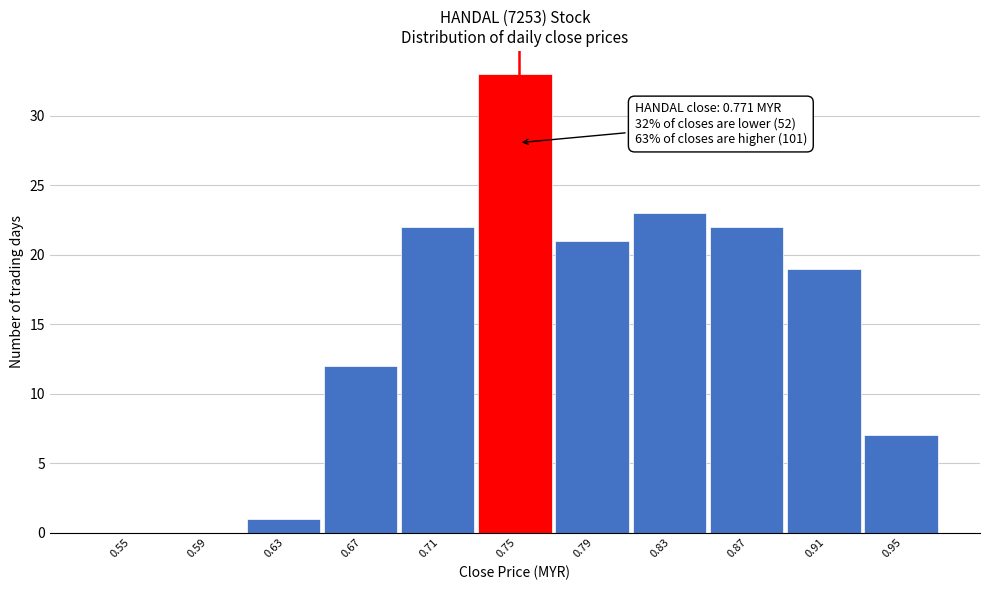

Reading left to right, list all the values displayed in this chart.

0.55=0	0.59=0	0.63=1	0.67=12	0.71=22	0.75=33	0.79=21	0.83=23	0.87=22	0.91=19	0.95=7